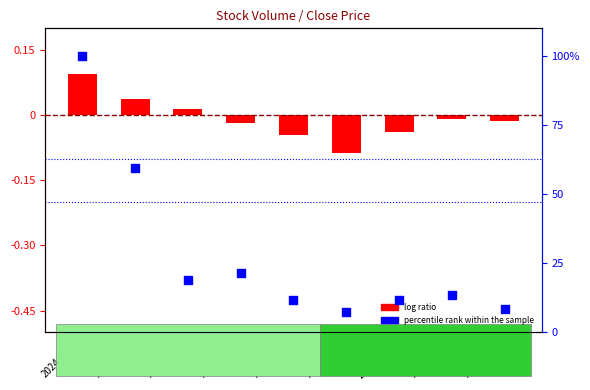

Which series has the widest spread of Y values?

percentile rank within the sample